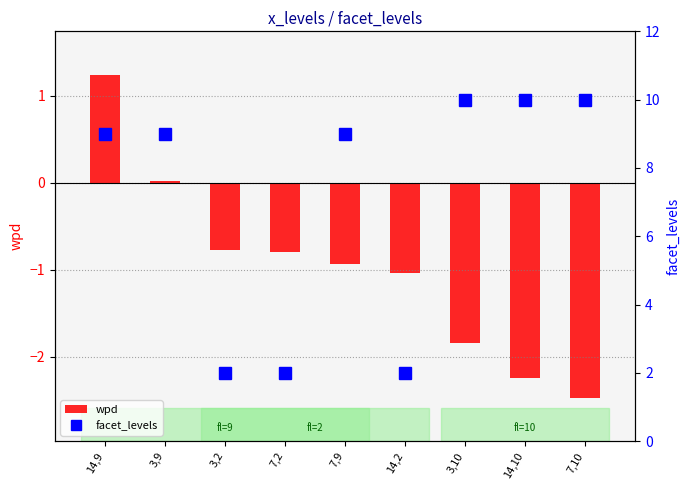

Which label corresponds to the smallest value in the chart?

7,10